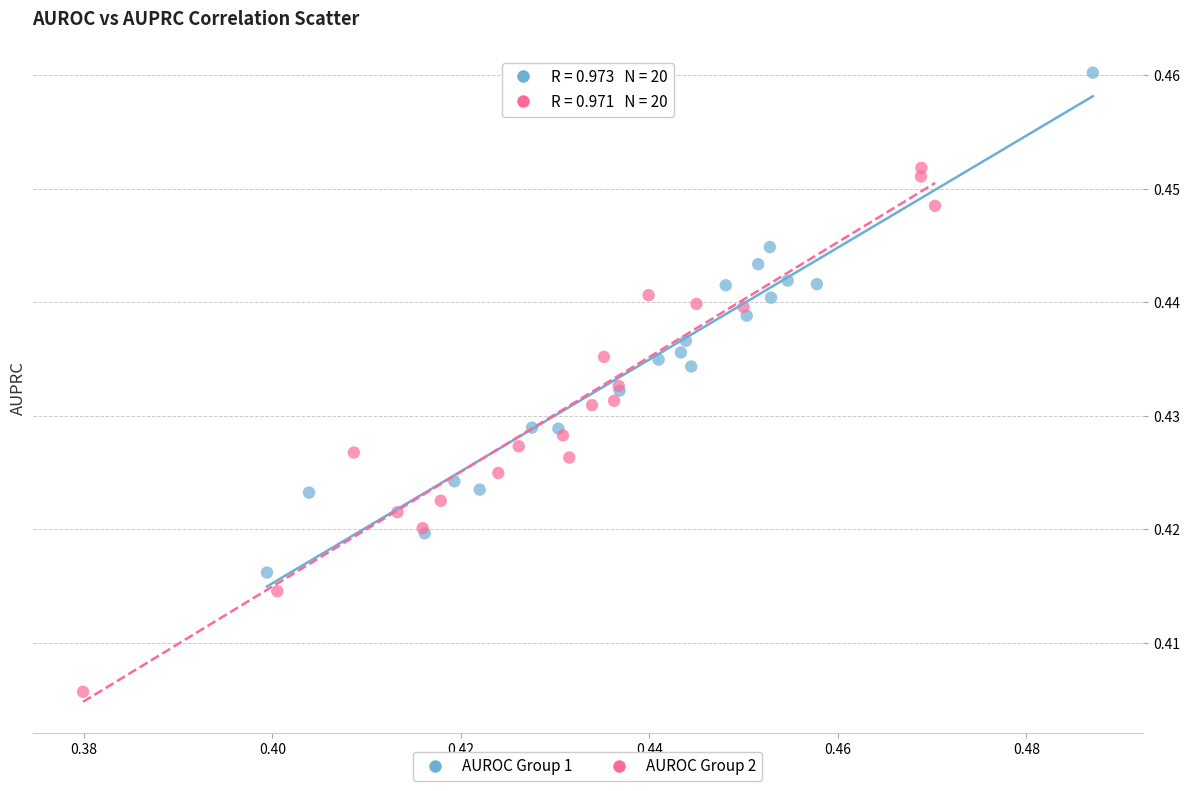

Which series contains the lowest Y value?

AUROC Group 2